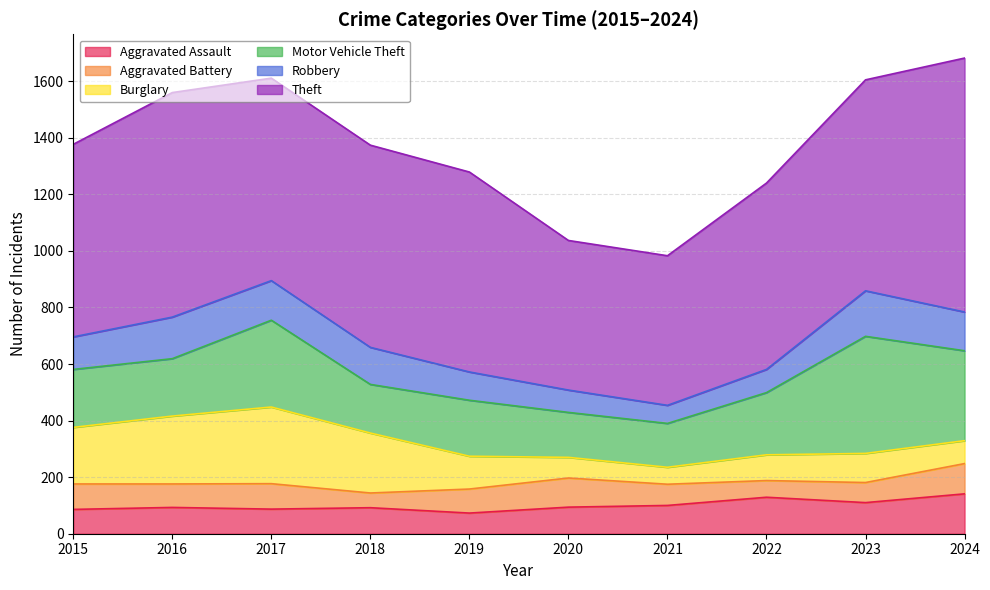

What is the difference between the Robbery values at 2022 and 2018?

49